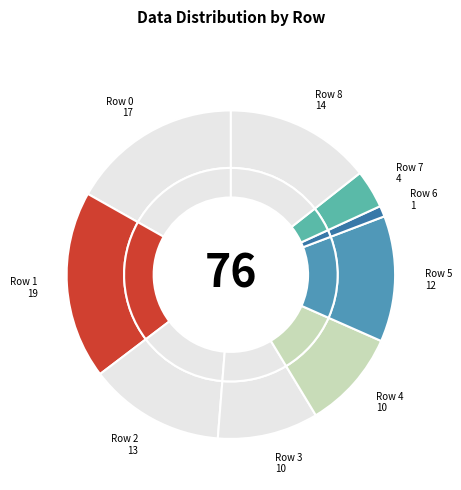

How many slices are in this pie chart?

9